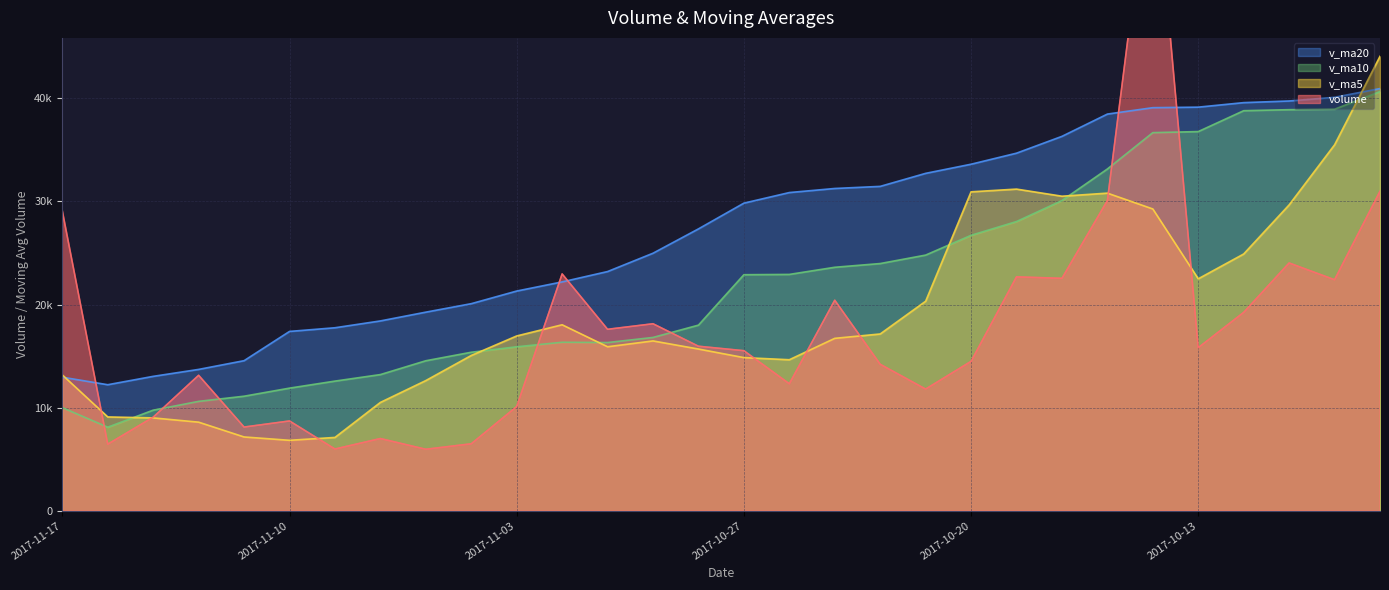

At which label is volume closest to 35414?

2017-10-09